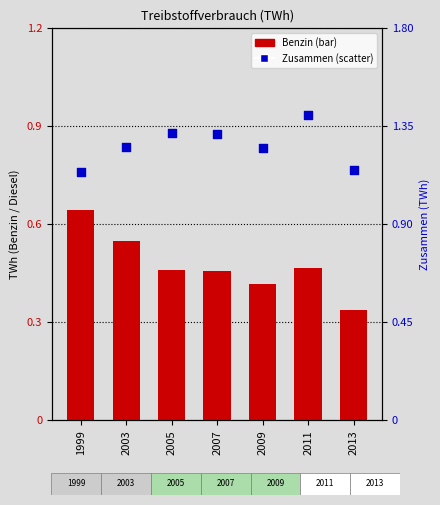

What is the total value across all series at 2009?

1.7